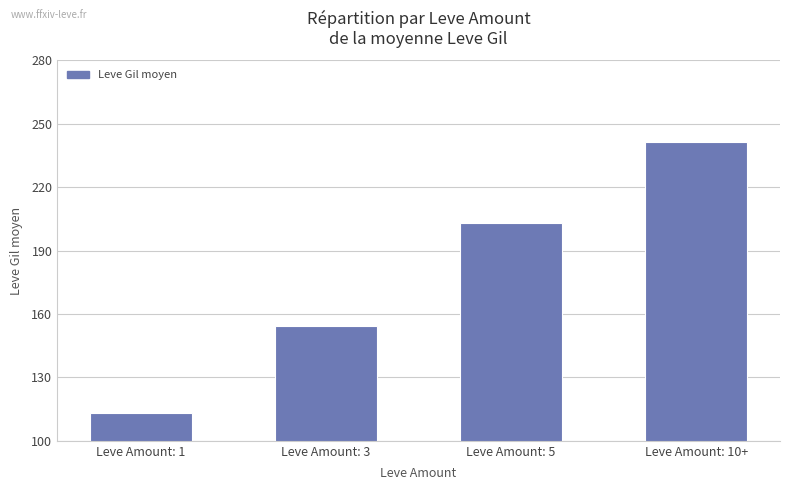

What is the average value?

178.0